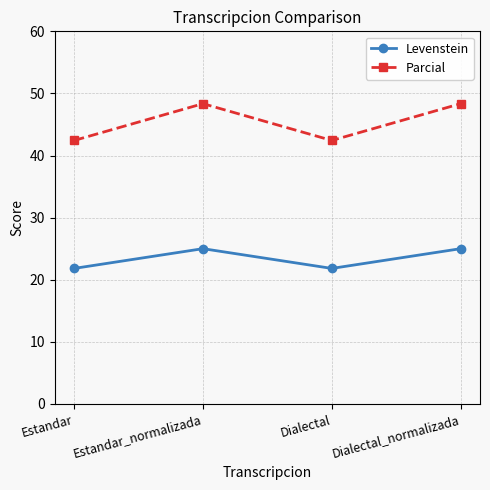

How many data points does each series have?

4